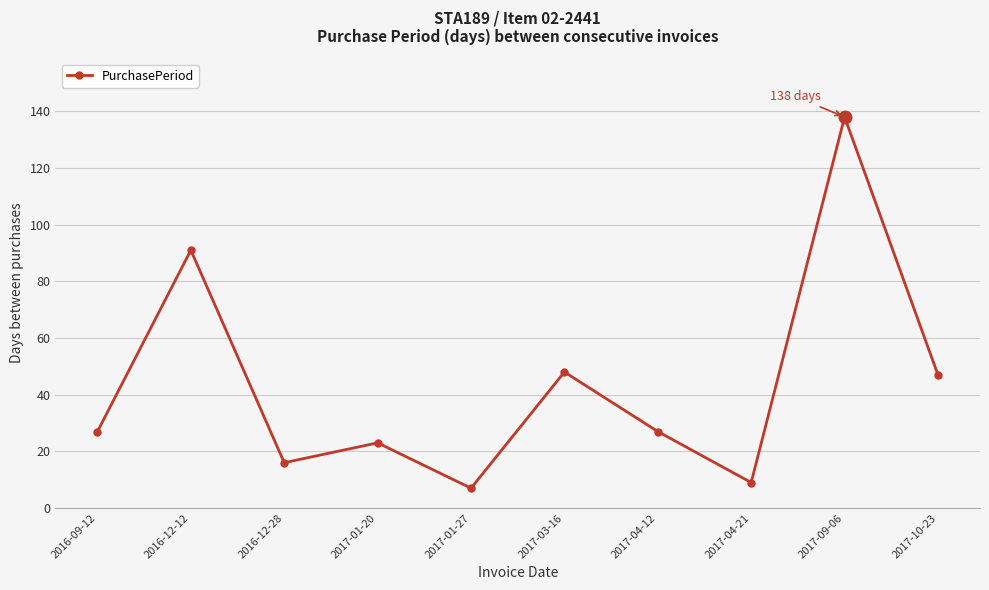

Is it true that the value at 2017-03-16 is 72?

False